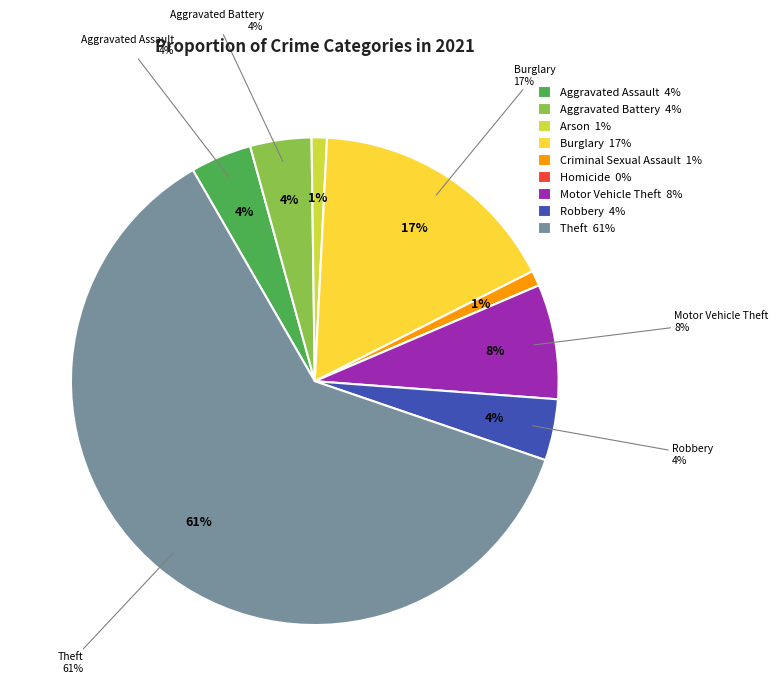

What portion of the pie excludes Aggravated Assault?

95.9%